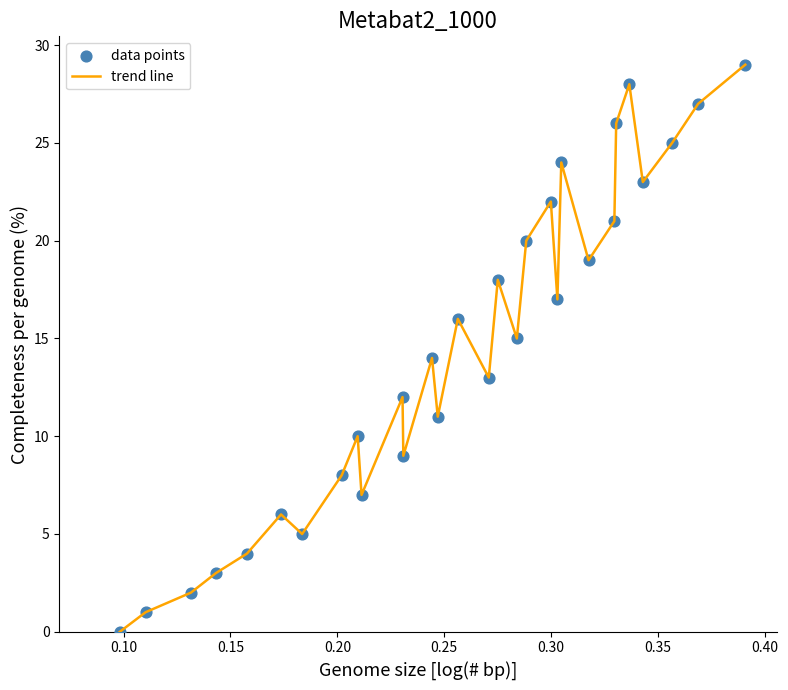

What is the greatest value displayed?

29